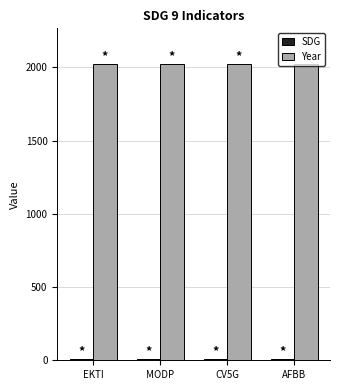

Is it true that Year equals 3258 at EKTI?

False